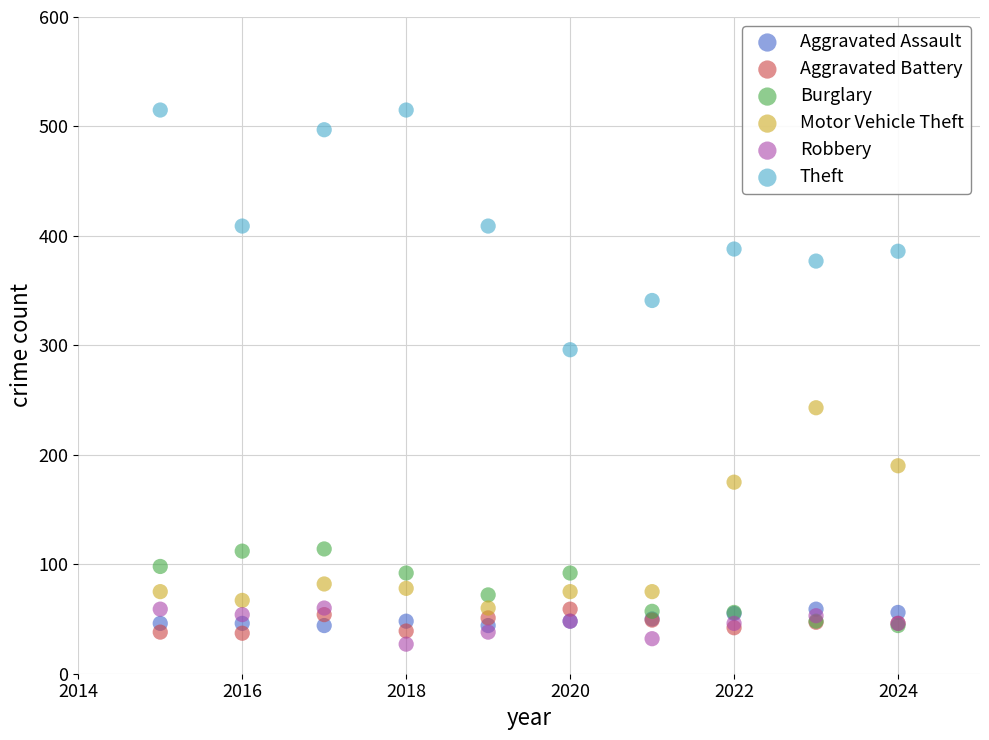

What are all the series names shown in the legend?

Aggravated Assault, Aggravated Battery, Burglary, Motor Vehicle Theft, Robbery, Theft